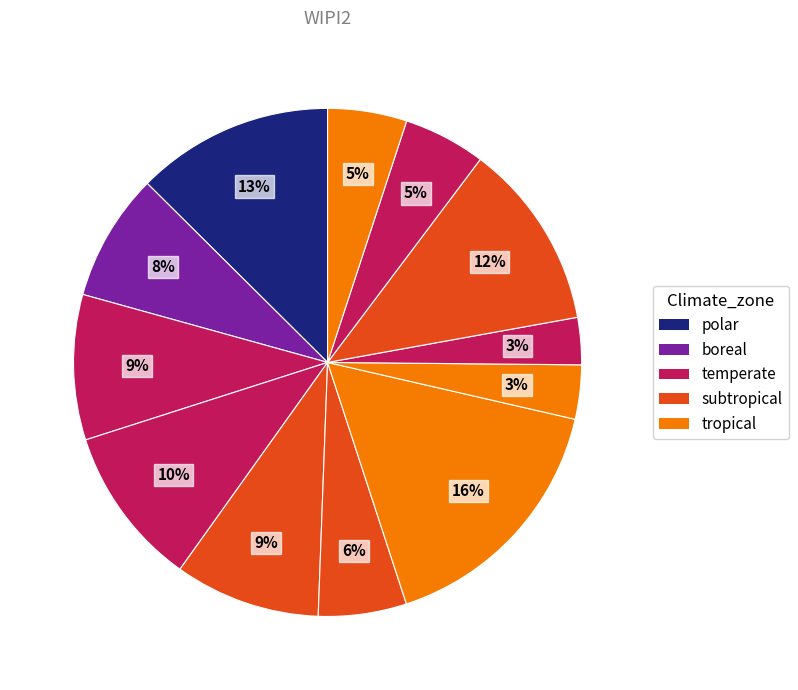

How many segments does this pie chart have?

12